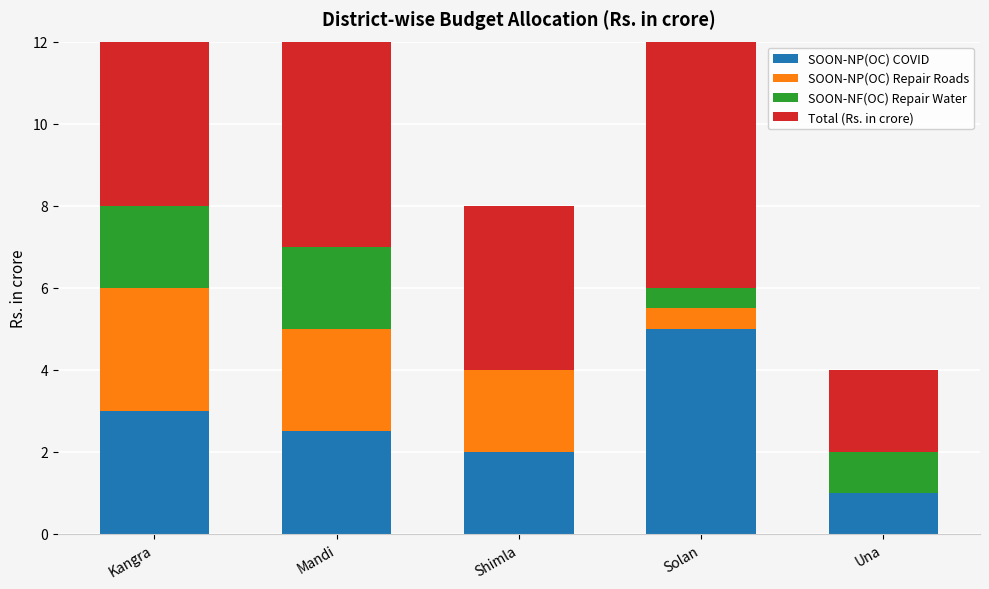

What is the label of the 4th bar from the left?

Solan